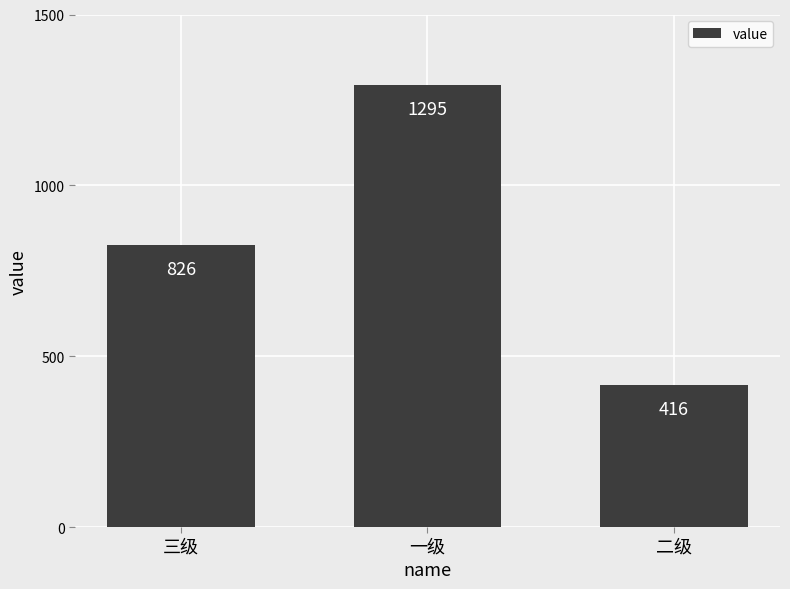

What is the change in value from 一级 to 二级?

-879